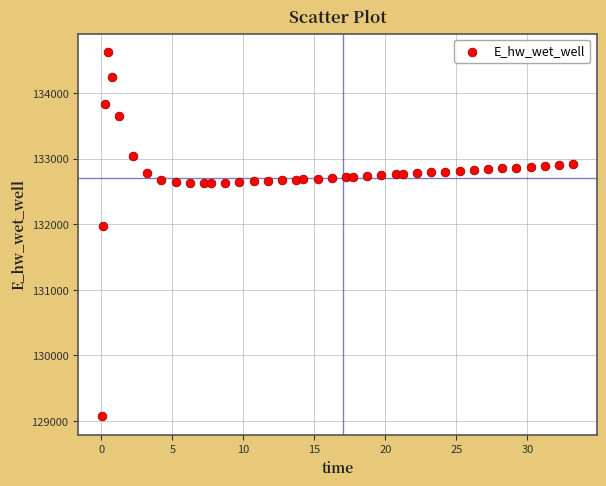

What is the range of X values (max minus min)?

33.2